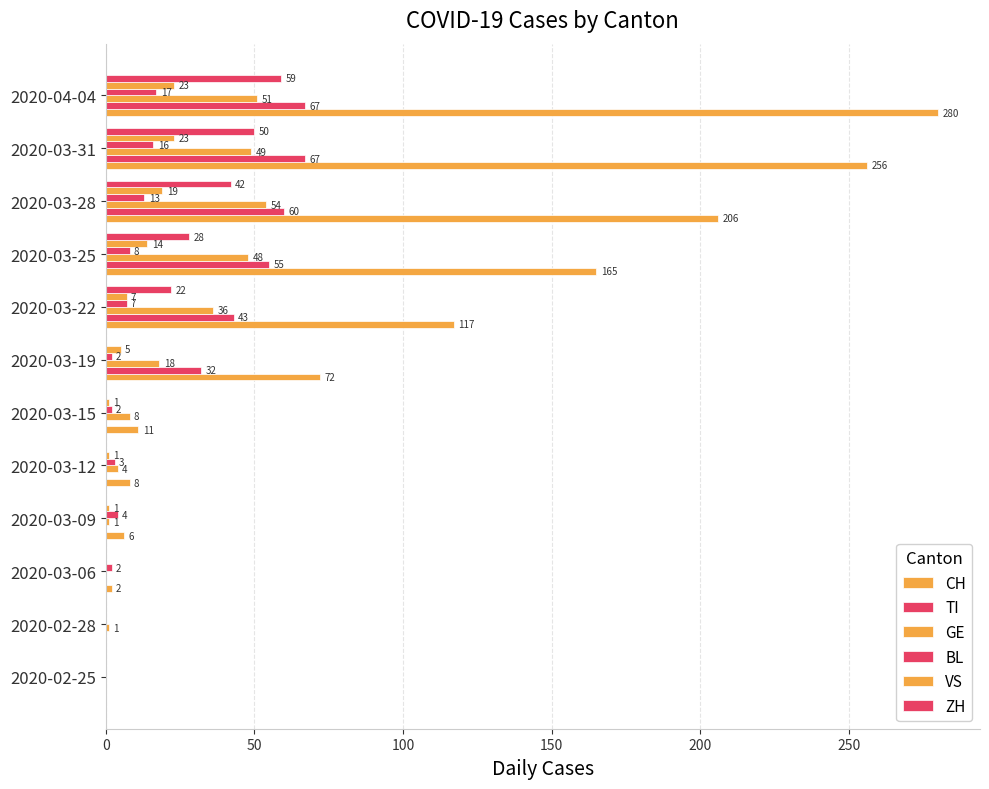

How many series are shown in this chart?

6